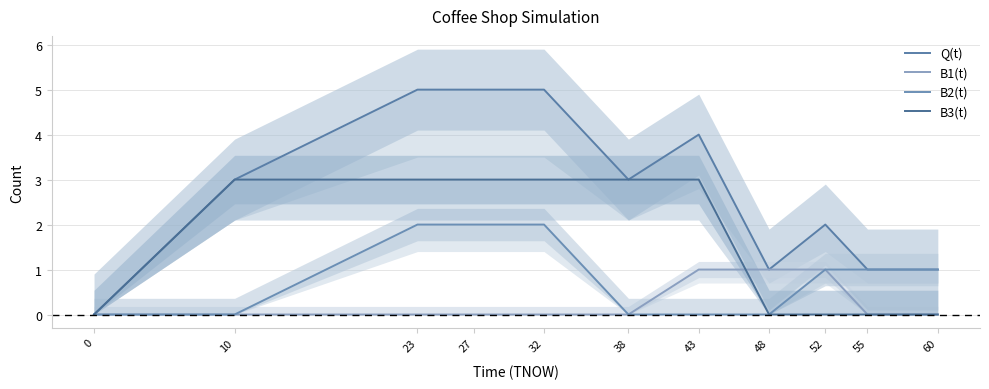

Which label corresponds to the largest value in the chart?

23